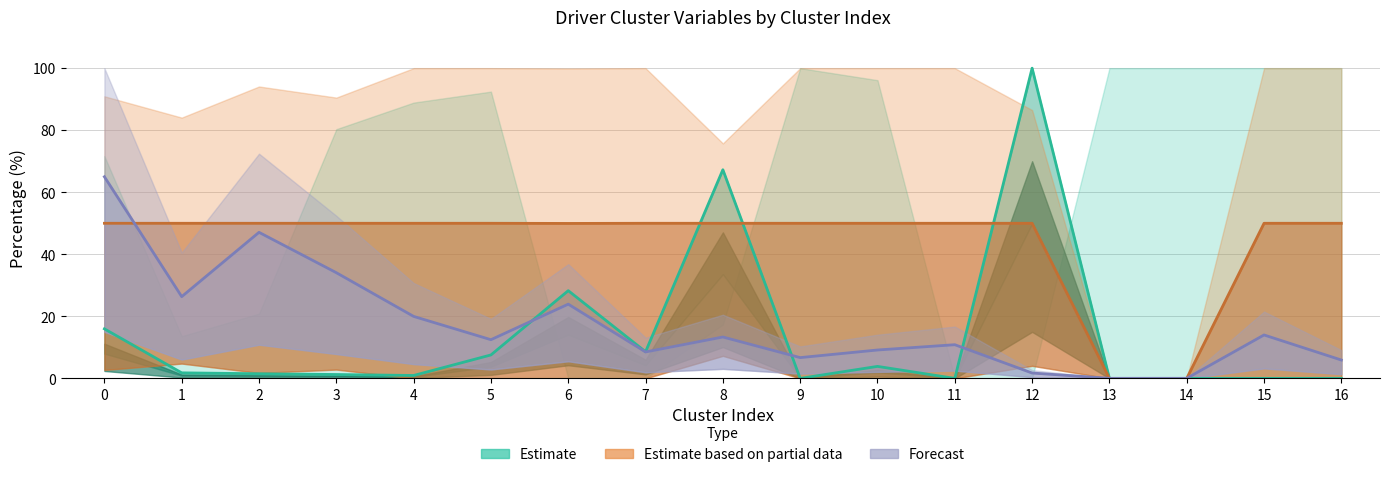

The value of Estimate at 5 is 11.2. True or false?

False